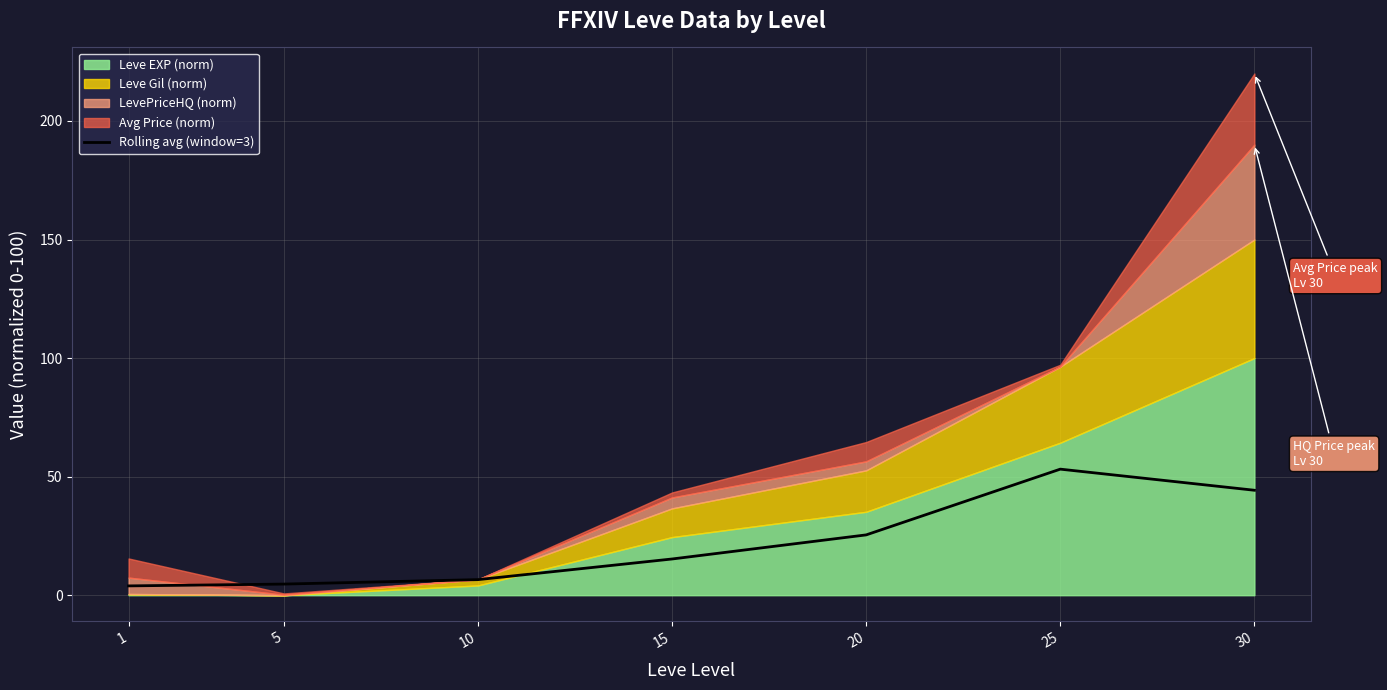

True or false: there are more than 0 points higher than both neighbors.

True